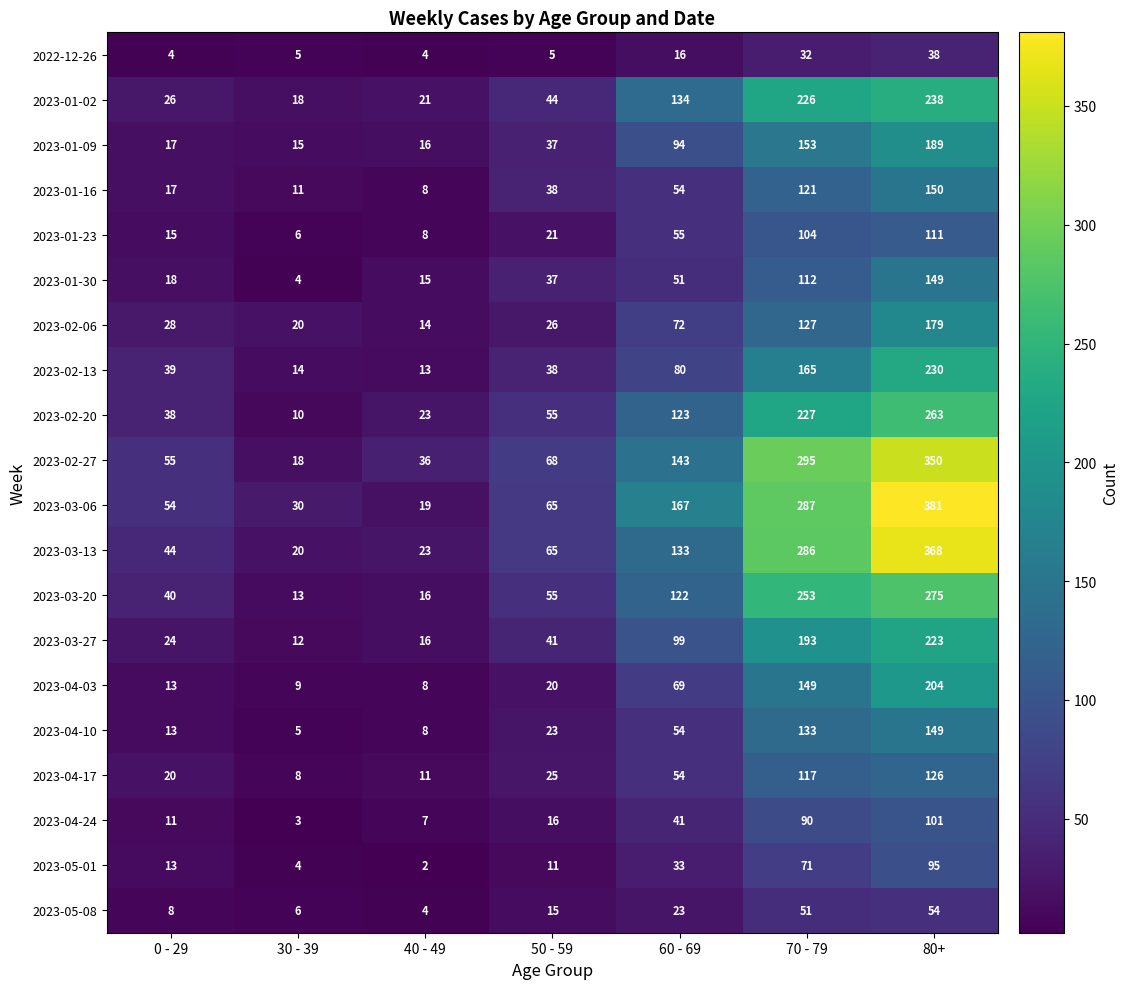

What is the difference between the highest and lowest values at 60 - 69?

151